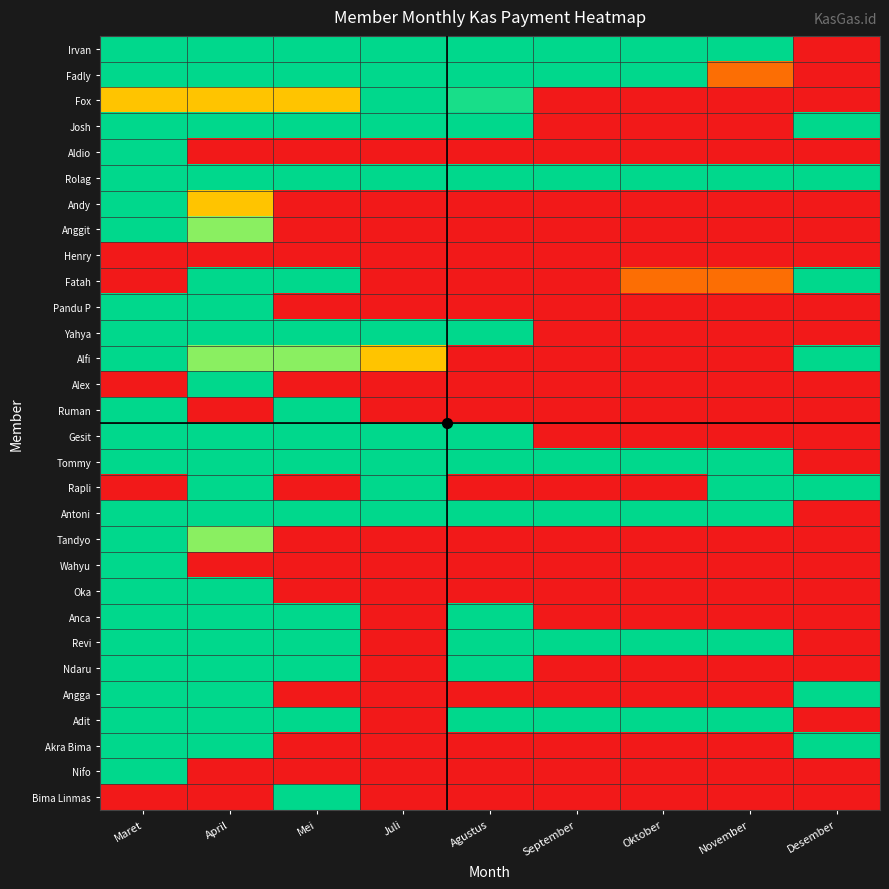

At how many categories does at least one series exceed 8?

9